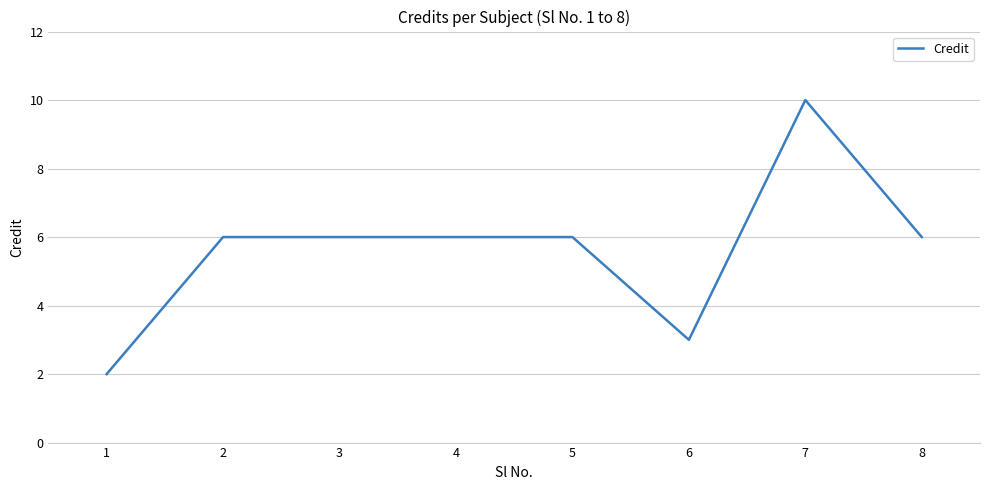

Reading left to right, what are all the values shown in this chart?

2	6	6	6	6	3	10	6